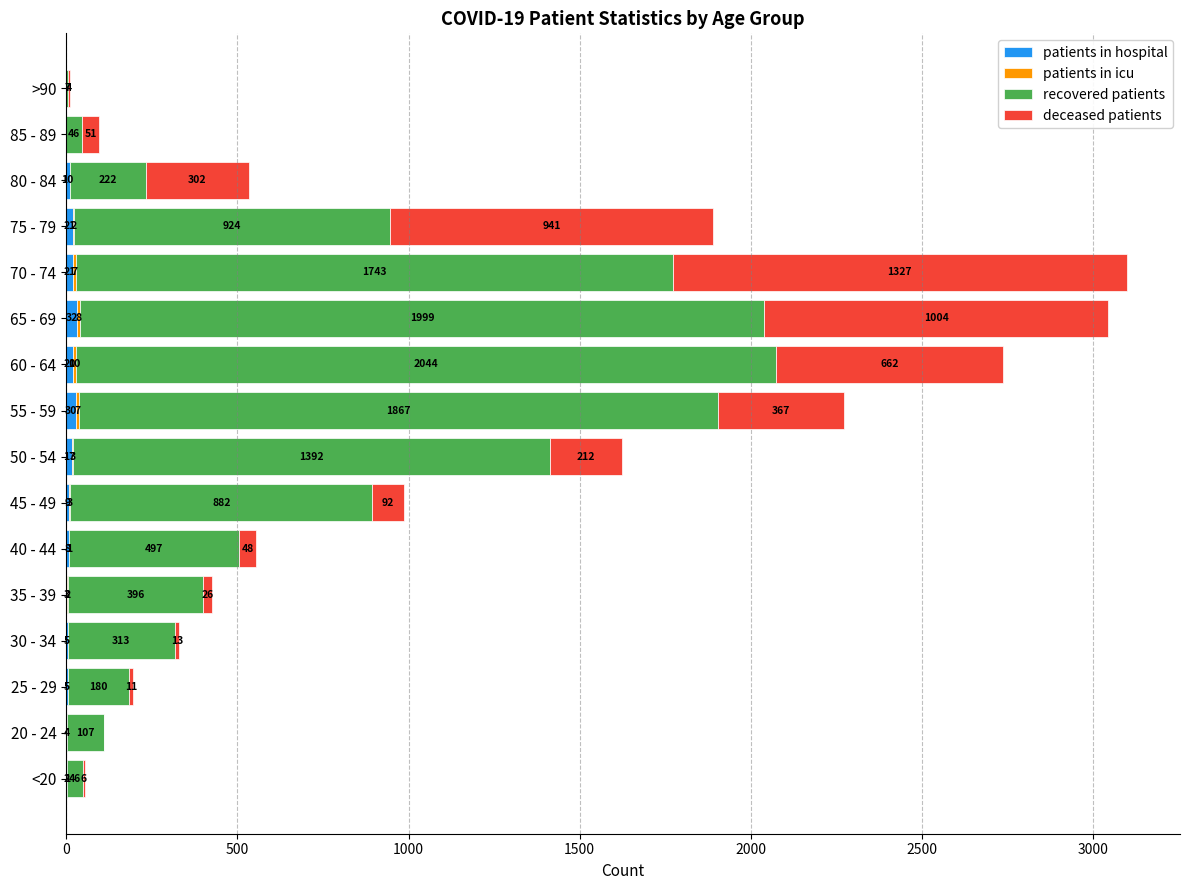

At which category is the sum across all series the highest?

70 - 74